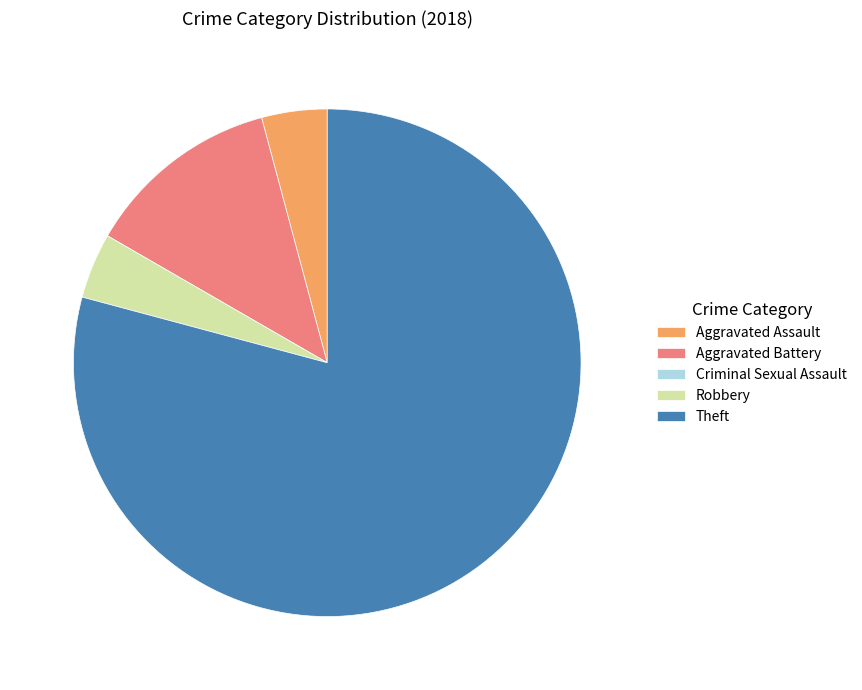

Which category has the biggest portion of the pie?

Theft